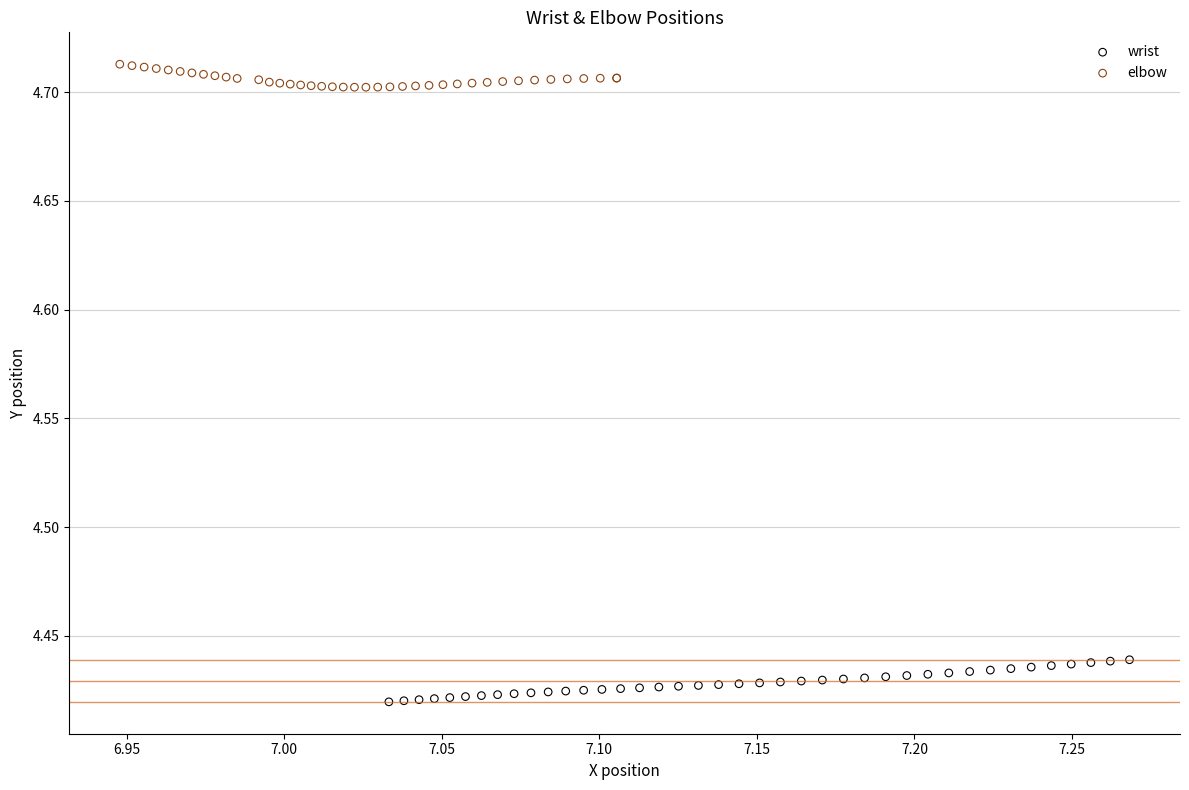

Which series contains the lowest Y value?

wrist